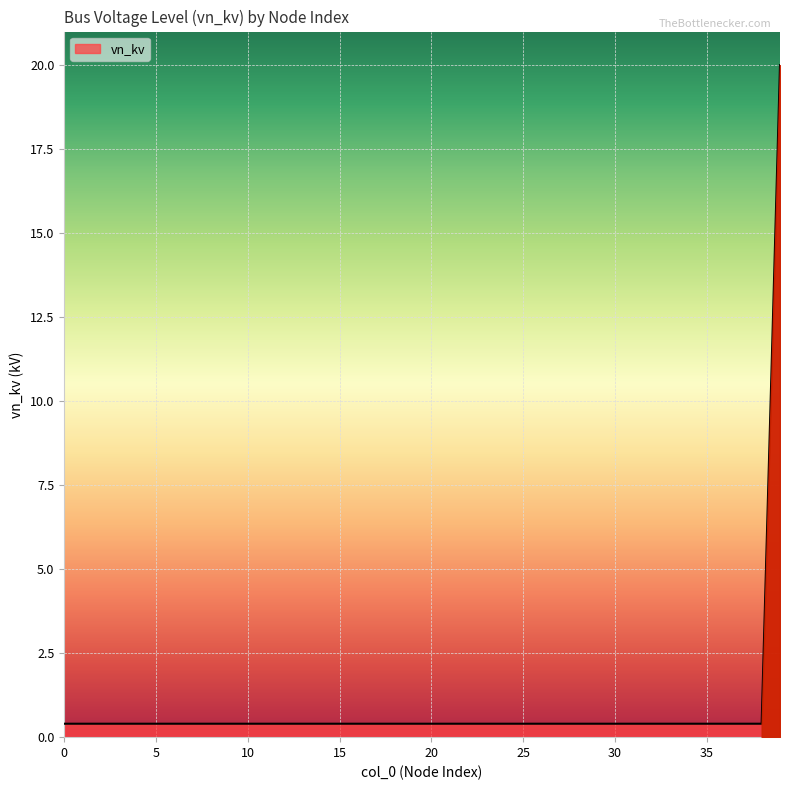

What is the maximum value shown in the chart?

20.0